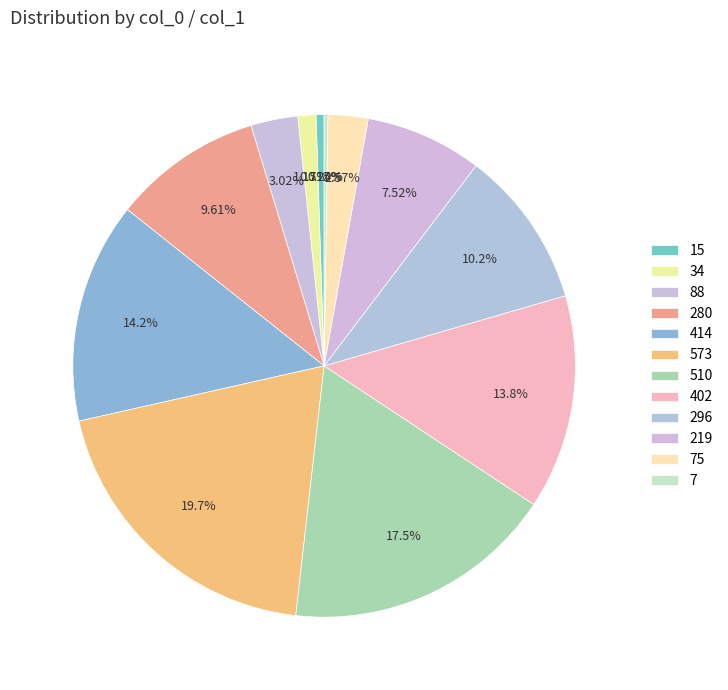

To the nearest percent, what is the average slice percentage?

8%